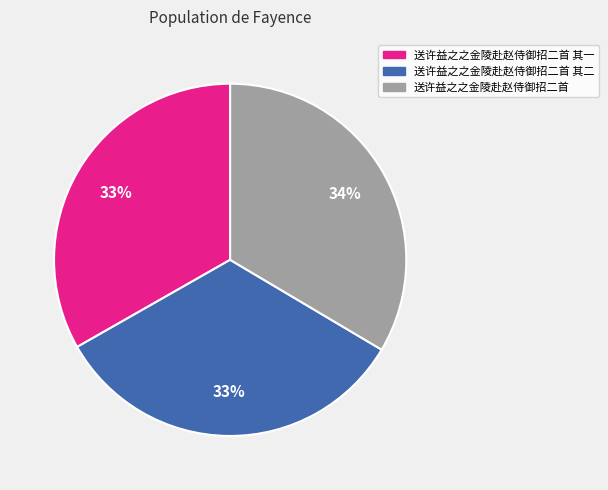

Is there a majority slice in this chart?

No